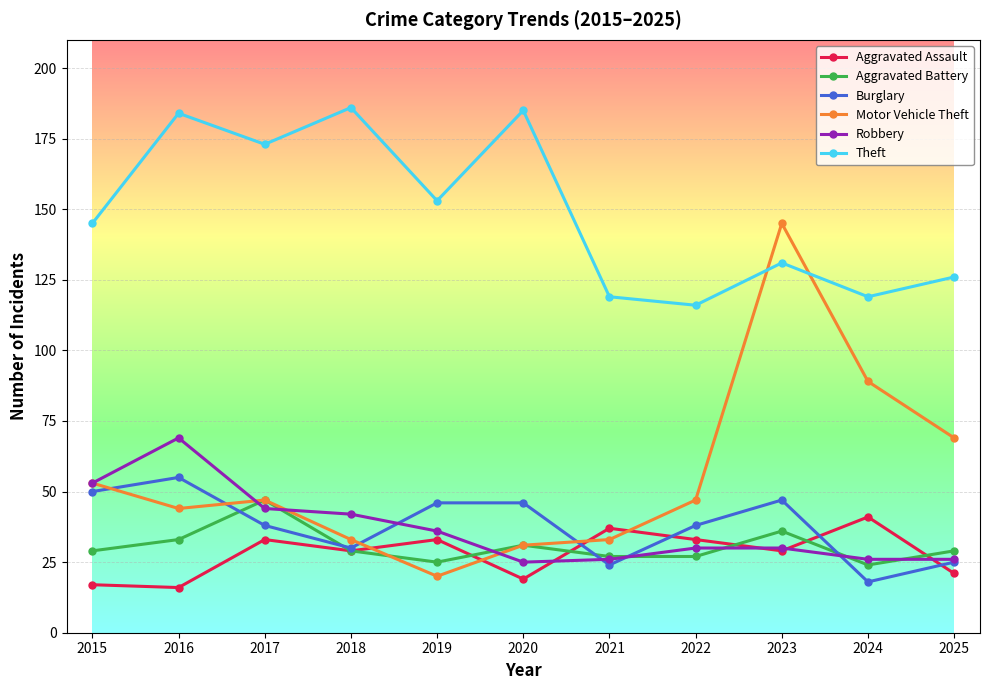

Is it true that Robbery equals 26 at 2024?

True